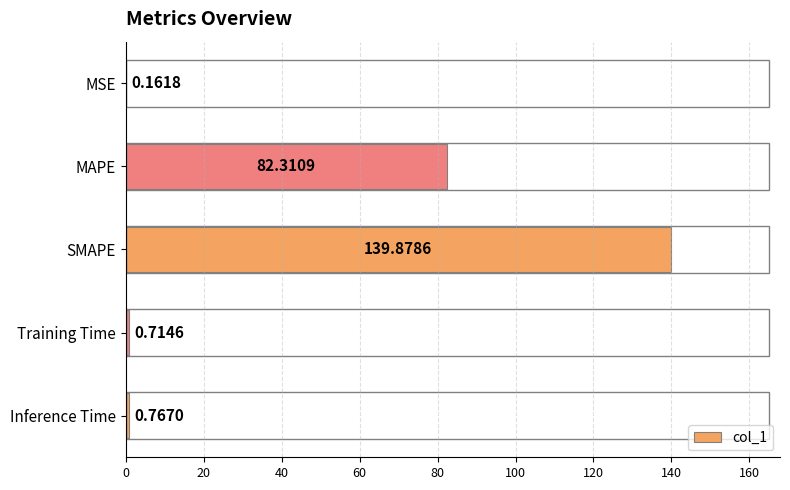

What is the sum of all values?

223.8